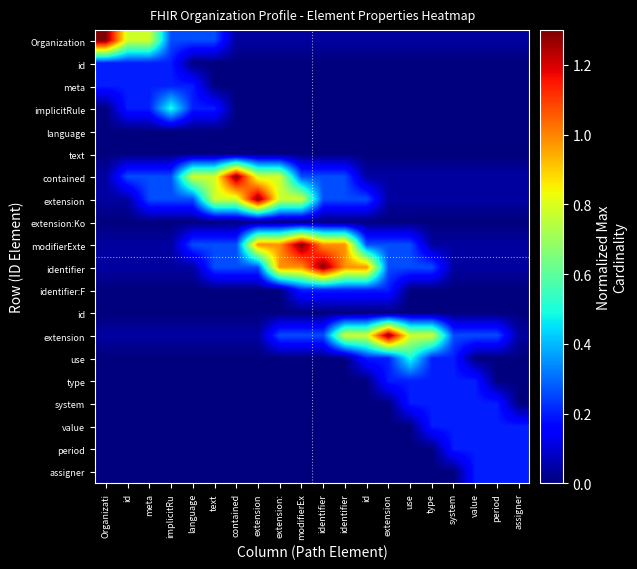

What is the difference between the highest and lowest values at Organizati?

1.3